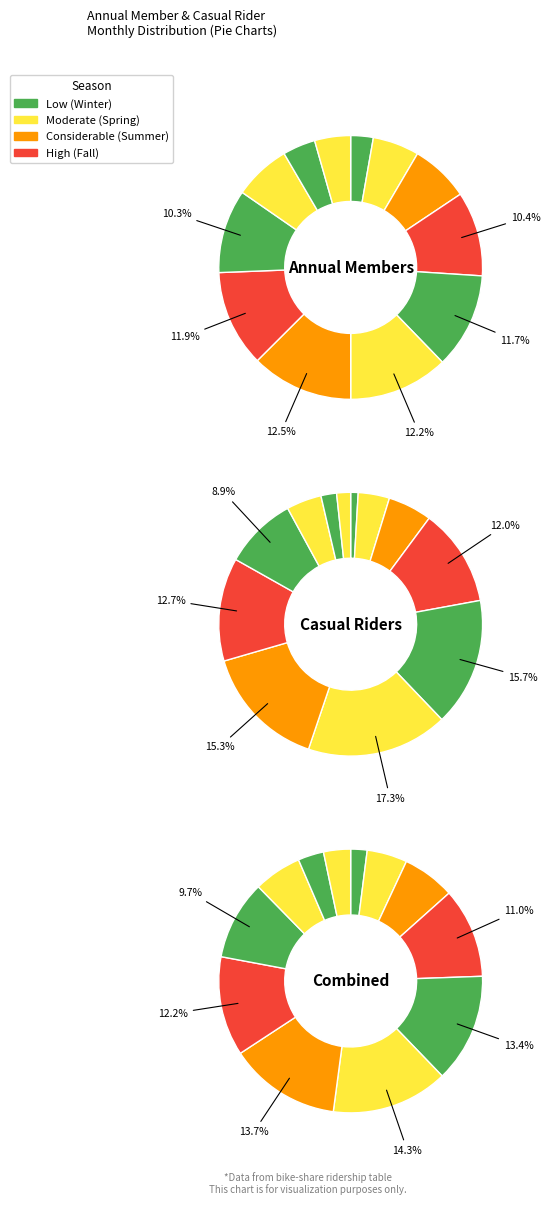

How many segments does this pie chart have?

12